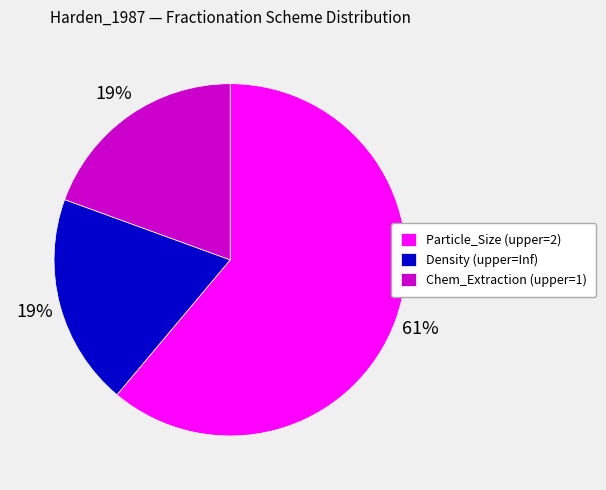

What is the largest slice in the pie chart?

Particle_Size (upper=2)